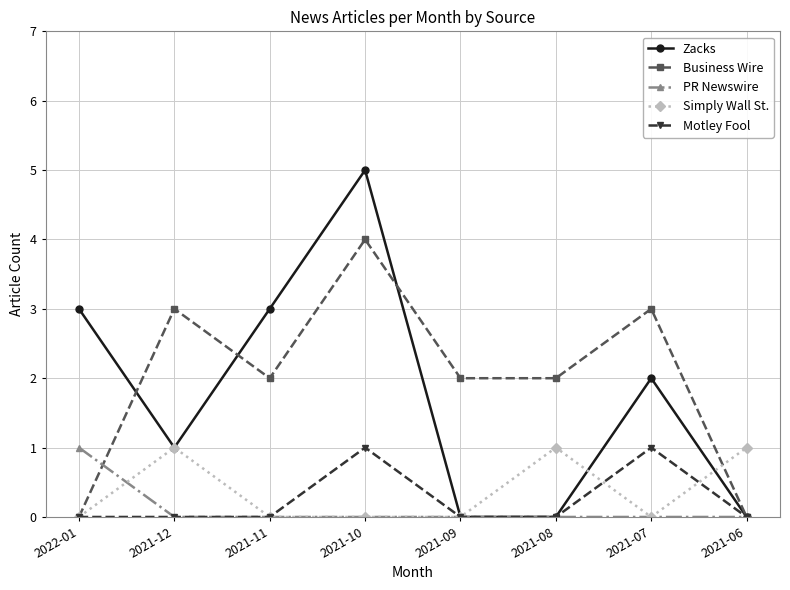

What is the label of the 6th point from the right?

2021-11